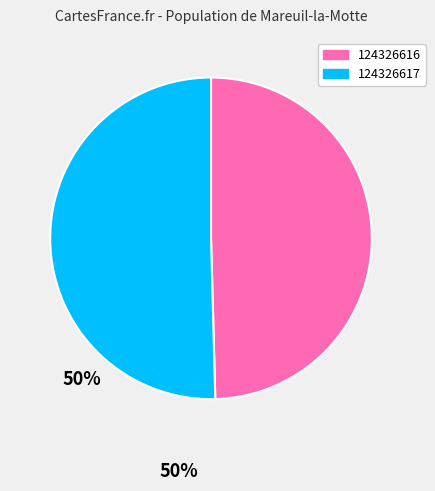

True or false: 124326617 accounts for 50% of the total.

True